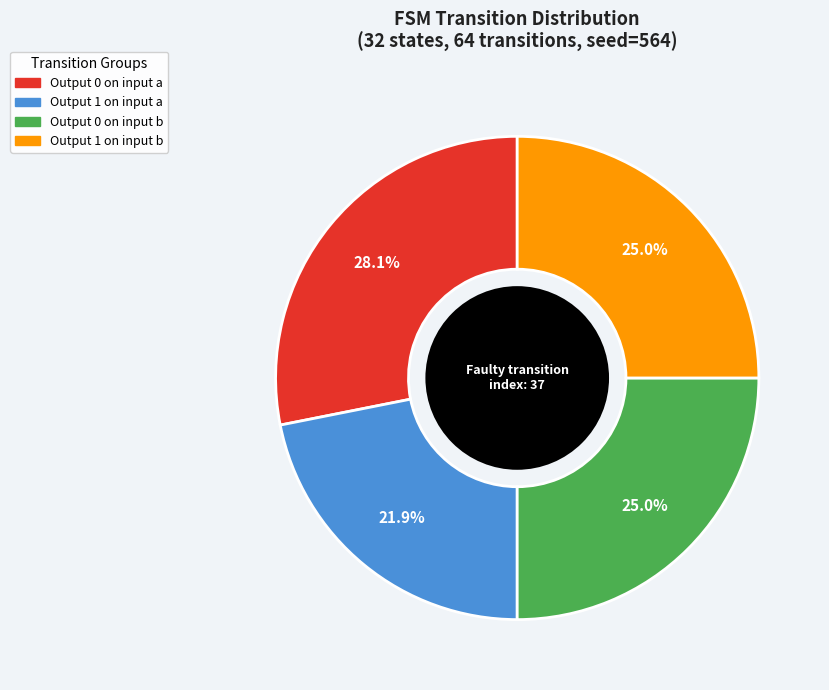

What is the ratio of the value at Output 0 on input a to the value at Output 0 on input b?

1.1